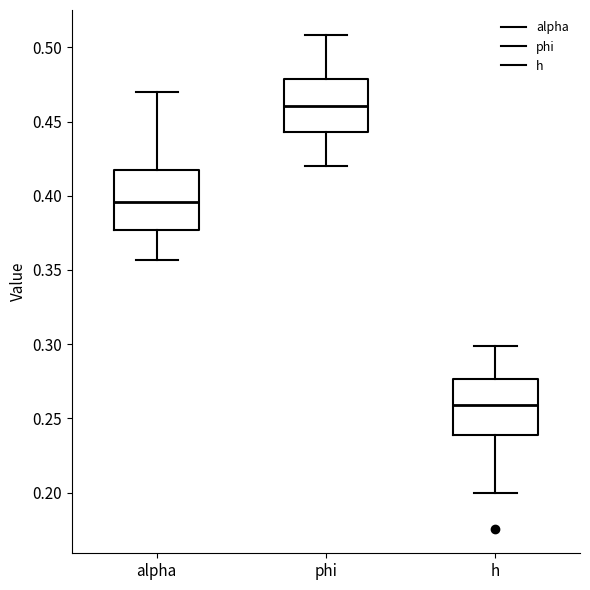

Reading left to right, transcribe this box plot: for each box, give where its median line is, the range the box spans, and where its two whiskers end, as read against the y-axis. The values are not printed on the chart, so give them approximately, as read against the axis.

alpha: median 0.395, box 0.375 to 0.415, whiskers 0.355 to 0.470
phi: median 0.460, box 0.445 to 0.480, whiskers 0.420 to 0.510
h: median 0.260, box 0.240 to 0.275, whiskers 0.200 to 0.300